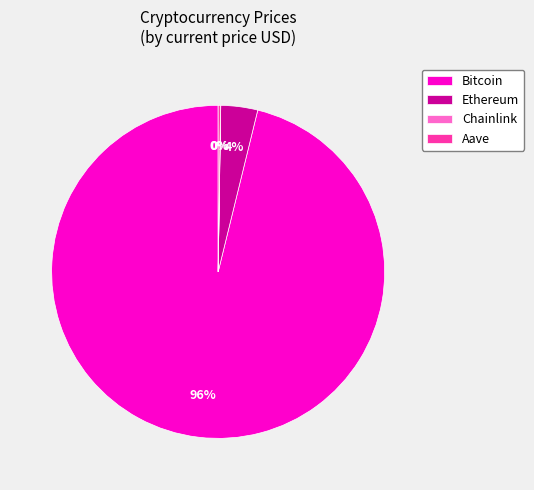

Does Bitcoin account for over 50% of the chart?

Yes